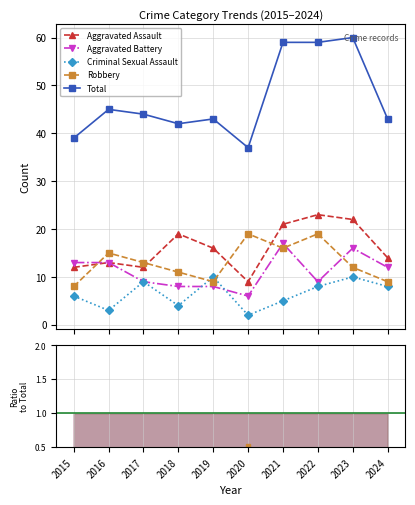

The Criminal Sexual Assault series shows 0.0 at 2015. True or false?

False